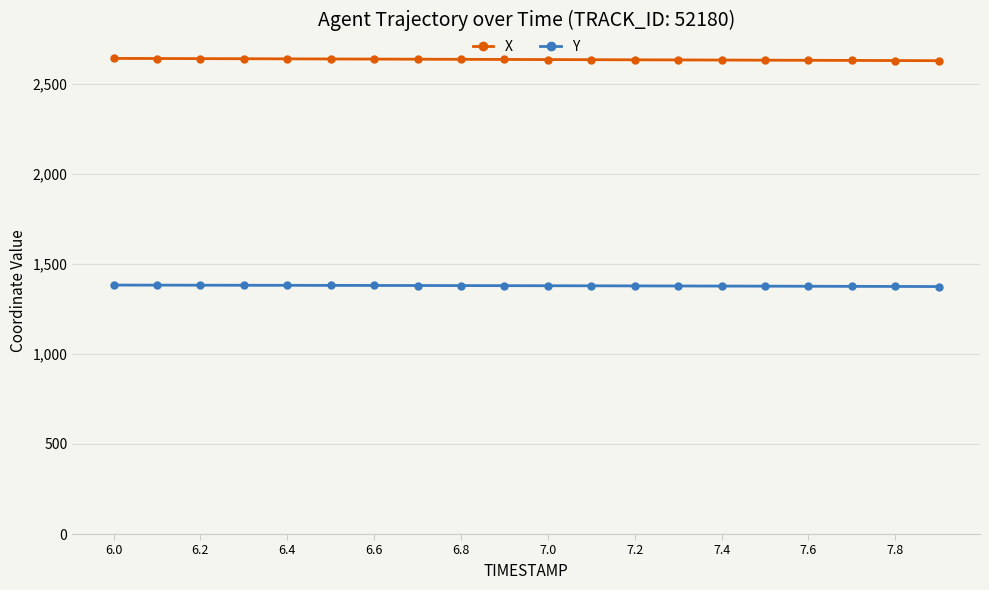

True or false: Y and X cross at least once.

False